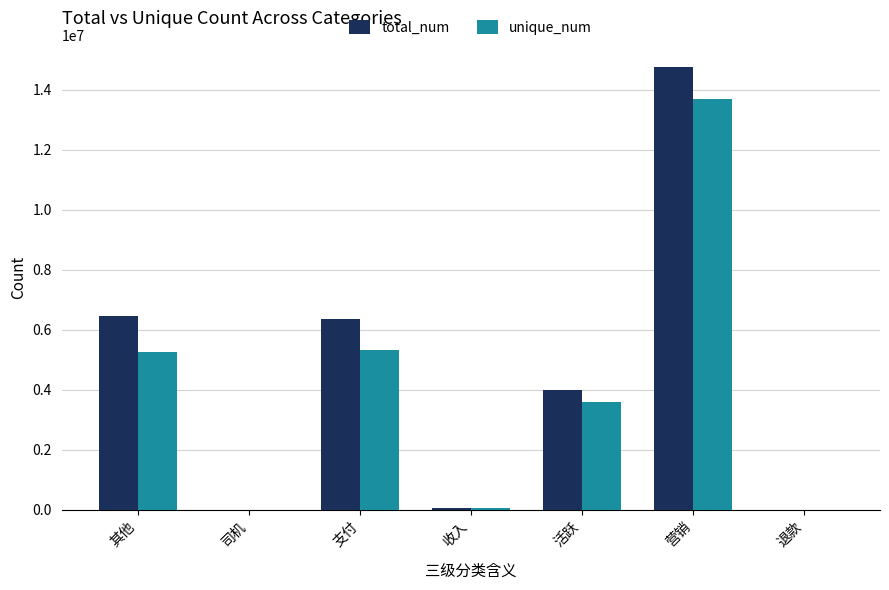

What is the sum of all unique_num values?

27937219